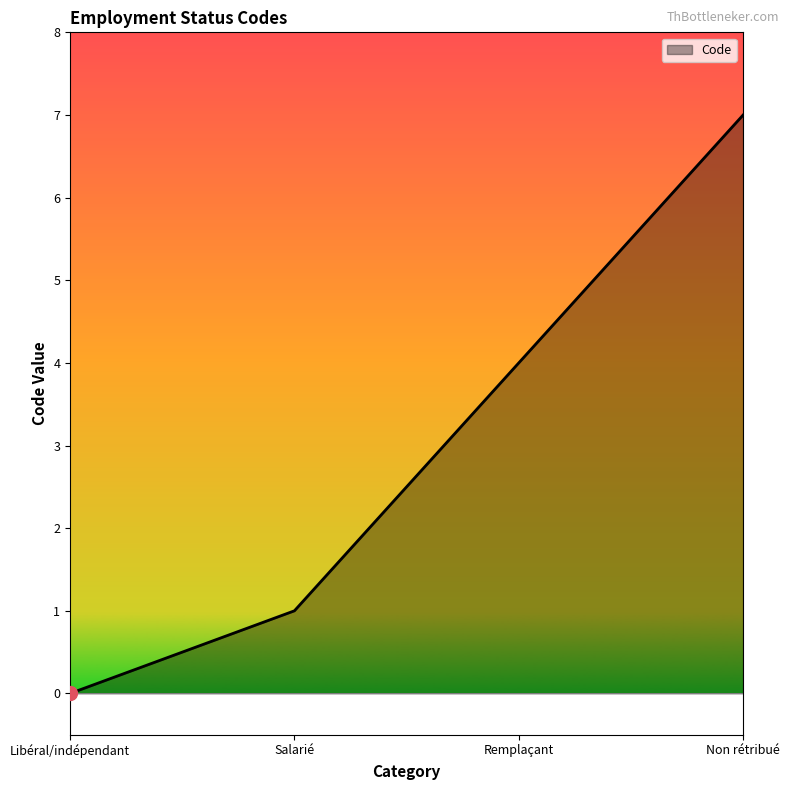

True or false: the data has more than 0 interior local peaks.

False